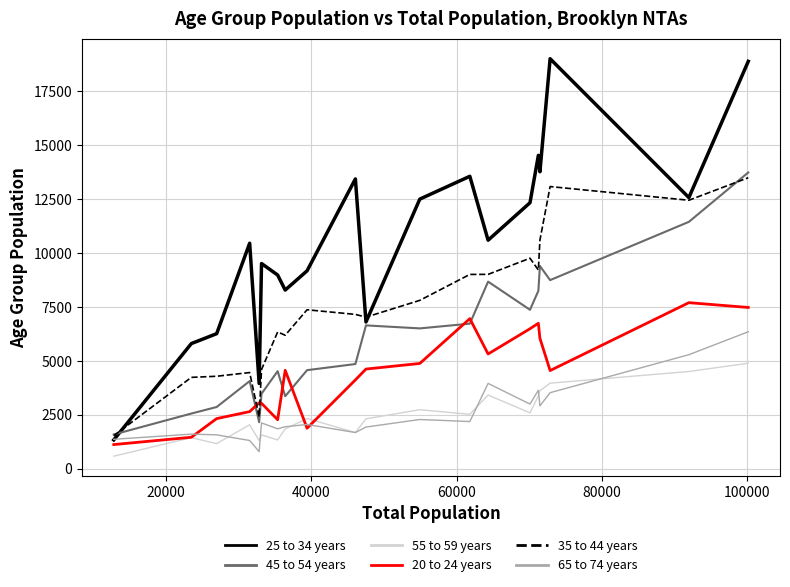

What is the minimum value shown in the chart?

587